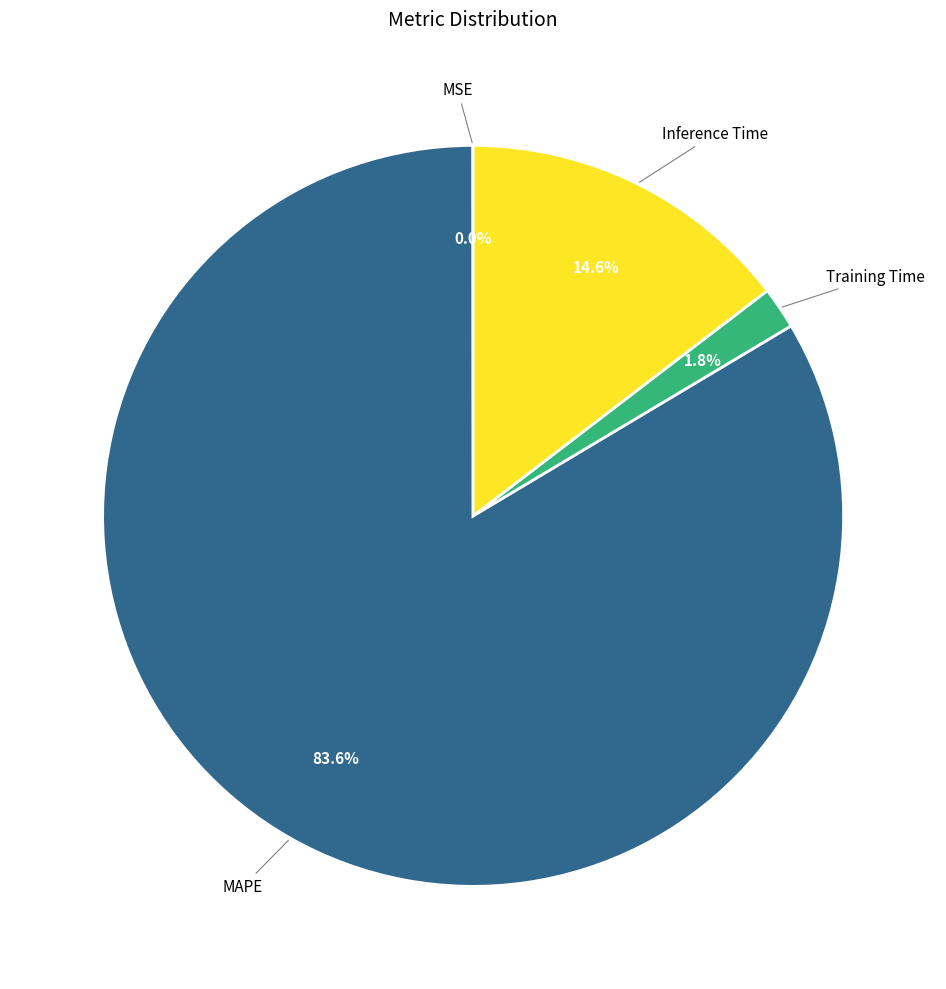

Which slice is the largest?

MAPE